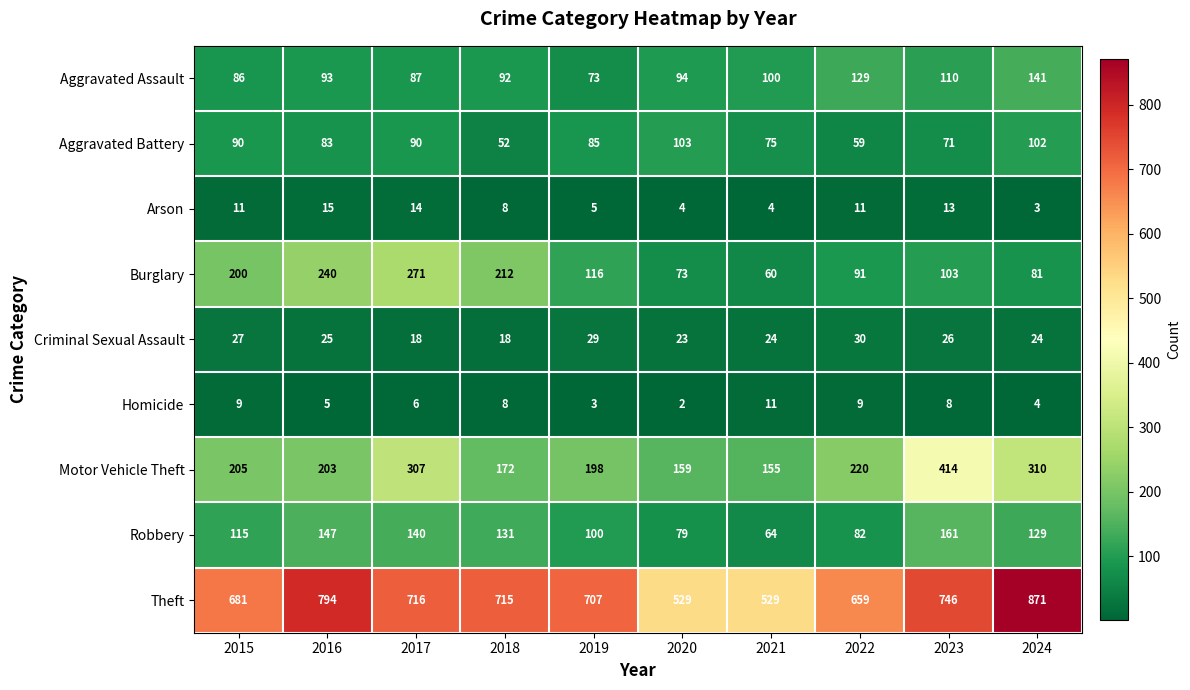

Which series changed the most between 2017 and 2024?

Burglary